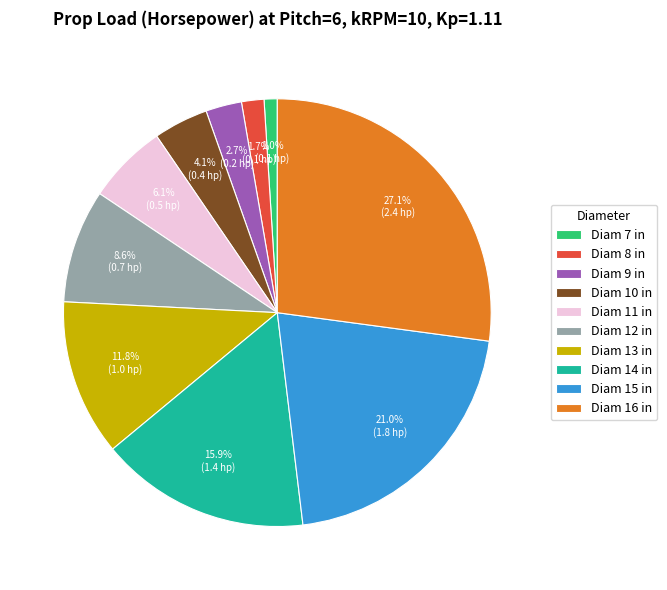

How many segments does this pie chart have?

10